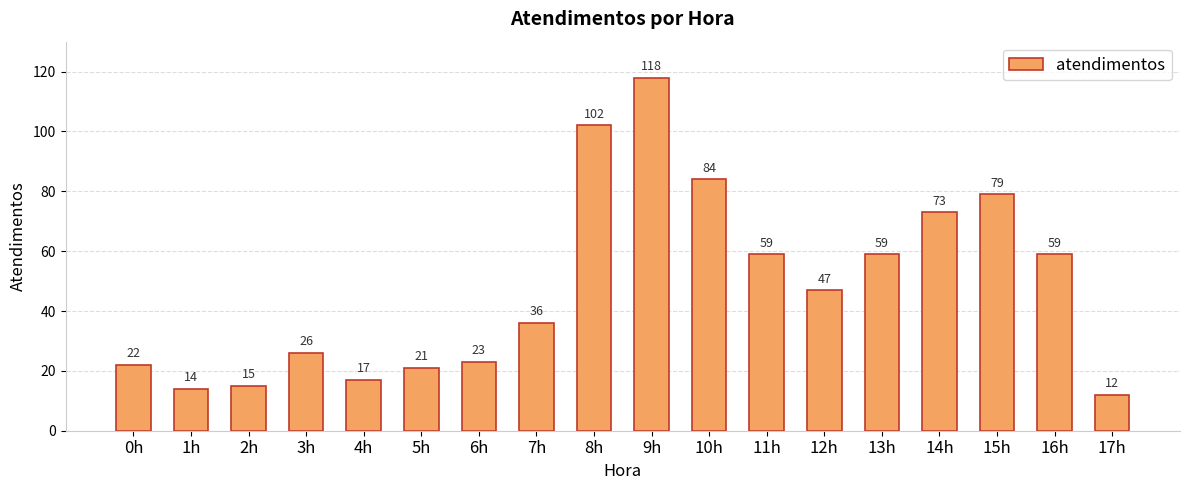

True or false: the data shows 73 at 14h.

True